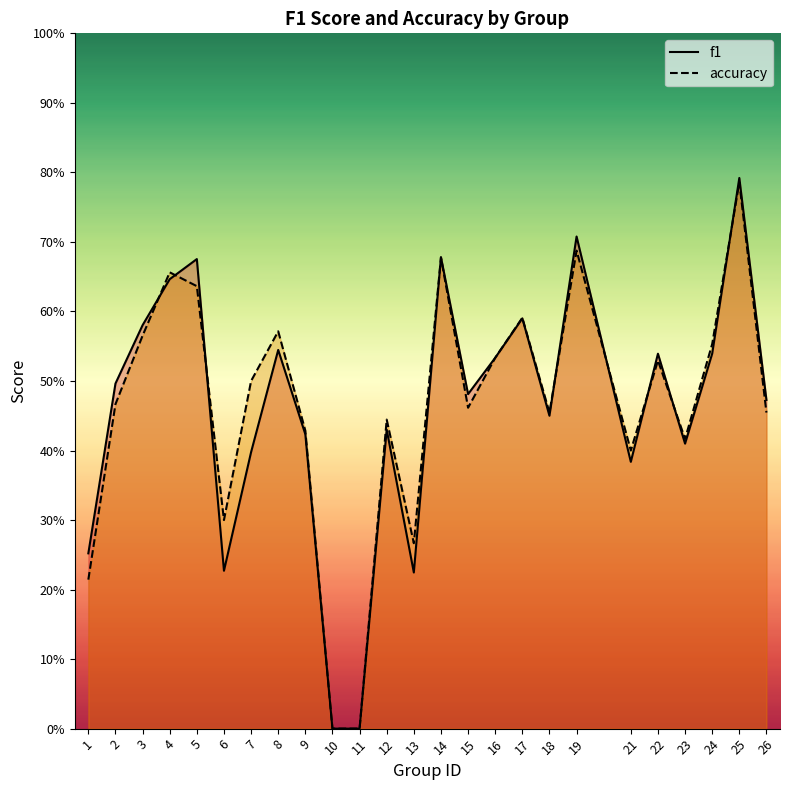

What is the average value of the accuracy series?

0.5